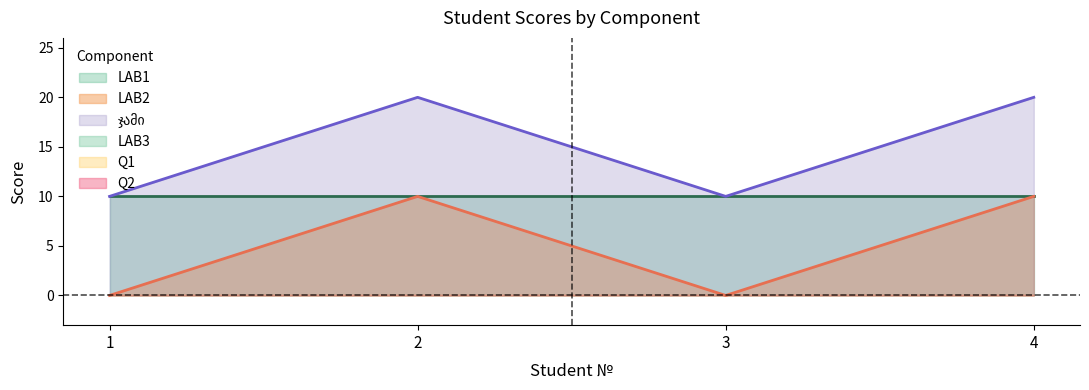

What is the total value across all series at 3?

20